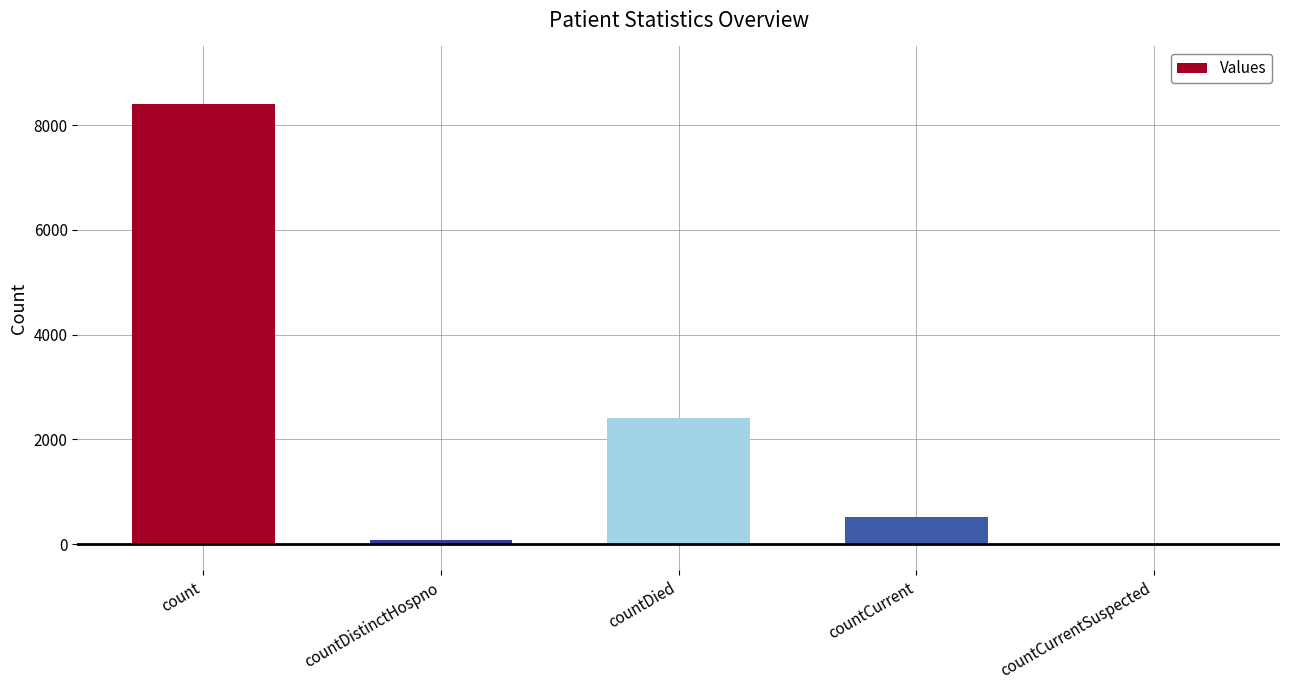

Is it true that the value at countCurrentSuspected is 5088?

False